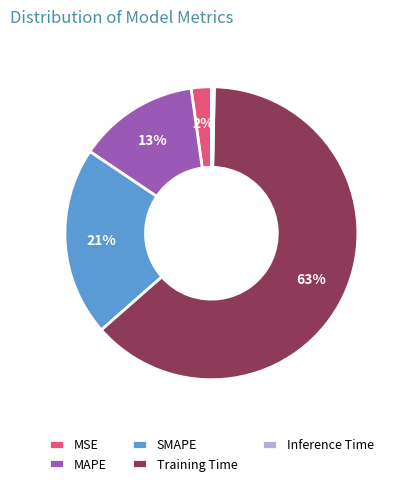

To the nearest percent, what portion does MAPE represent?

13%